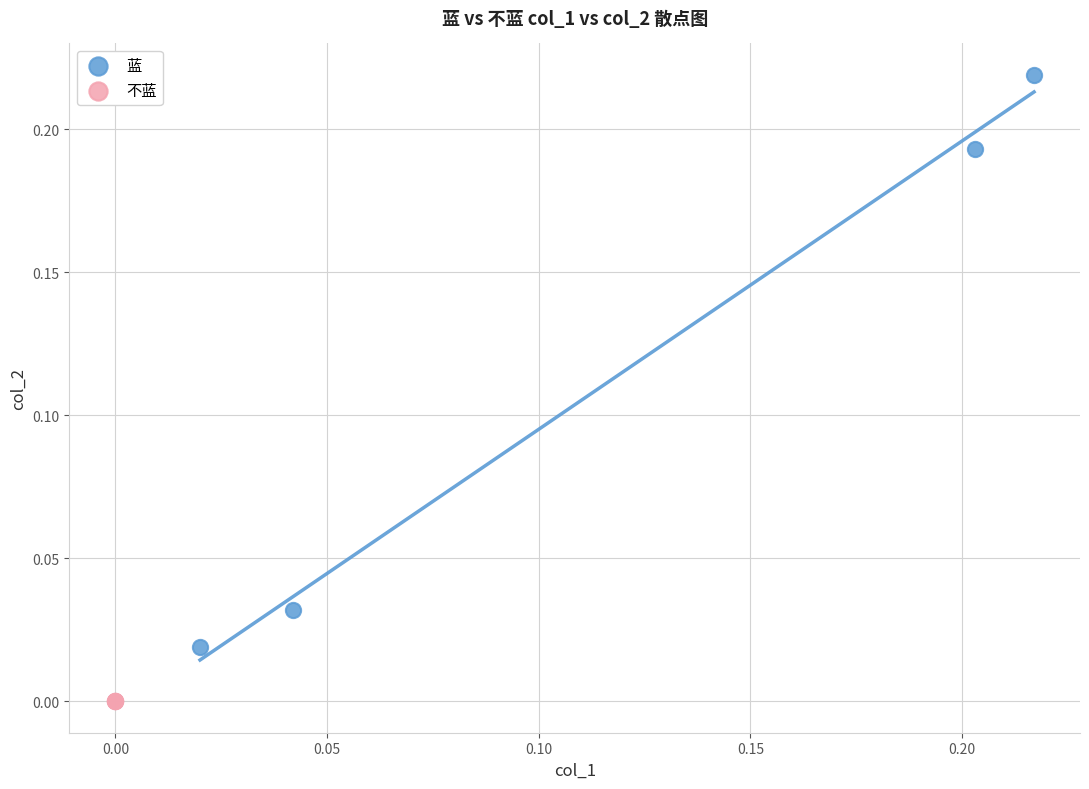

What are all the series names shown in the legend?

蓝, 不蓝